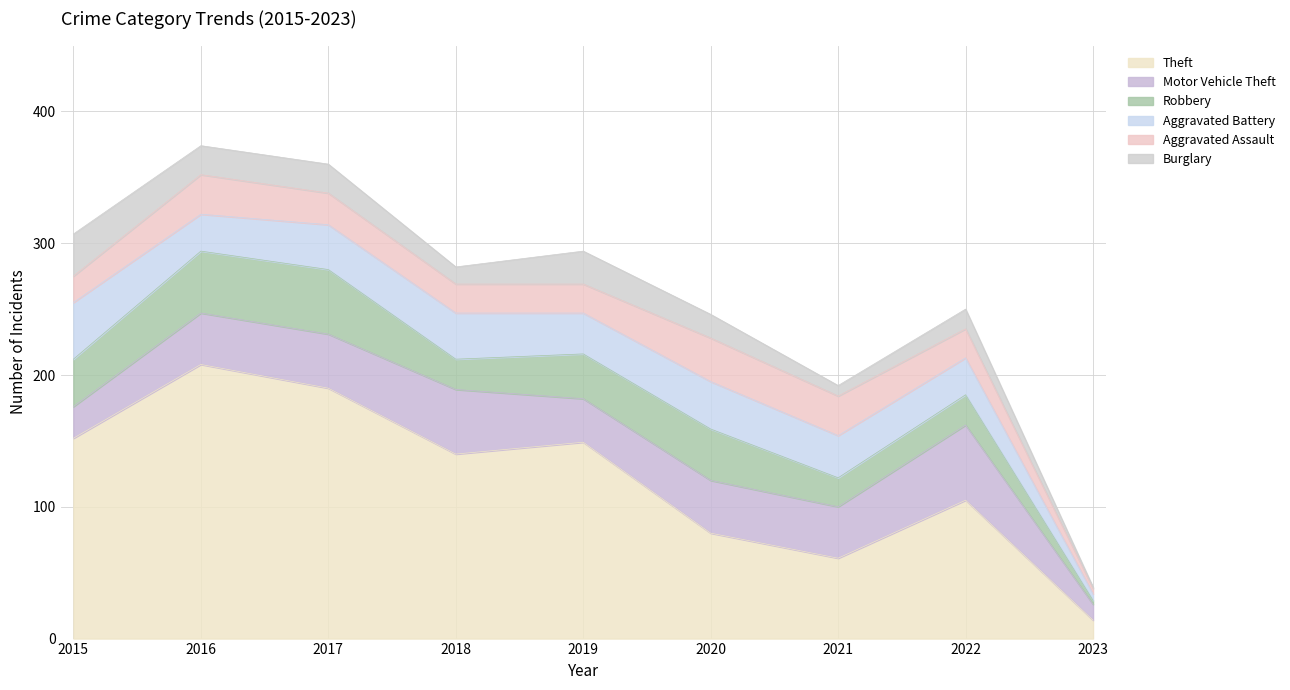

The Robbery series shows 47 at 2019. True or false?

False